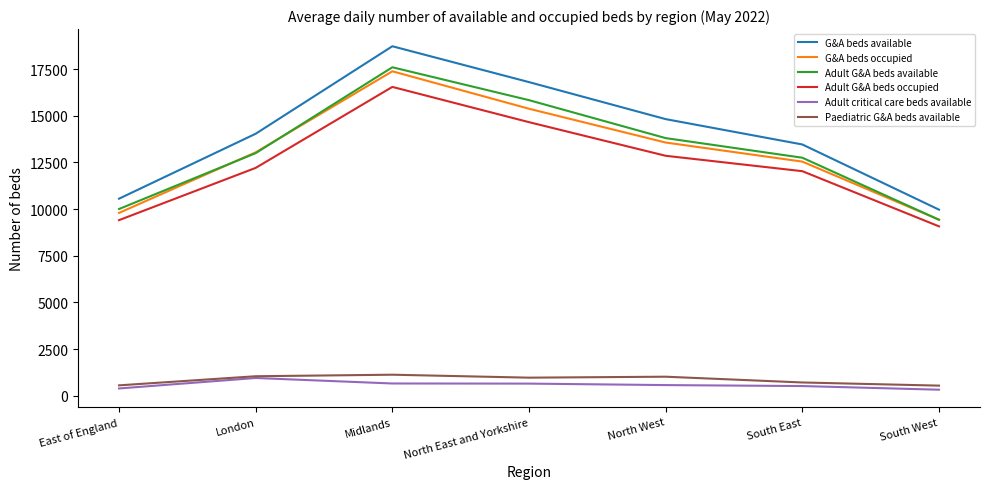

True or false: Adult G&A beds occupied and G&A beds available intersect in this chart.

False